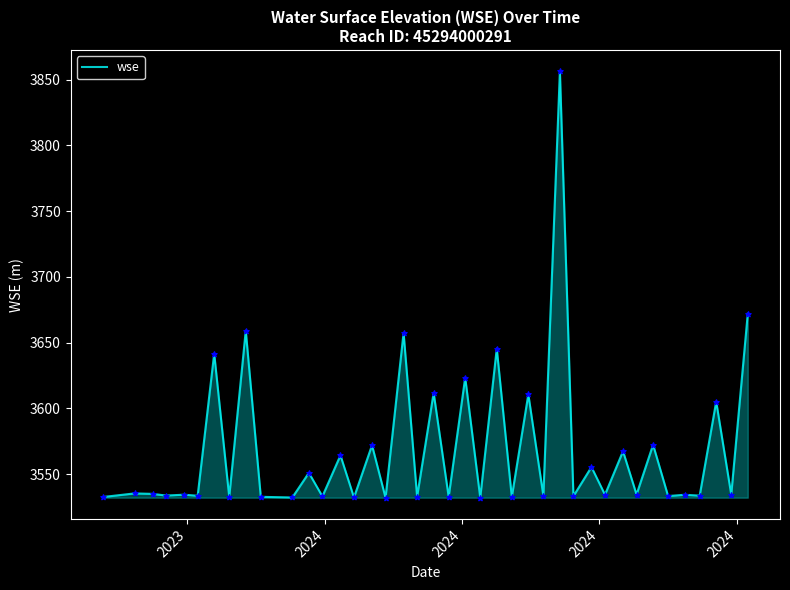

What is the smallest value displayed?

3532.2